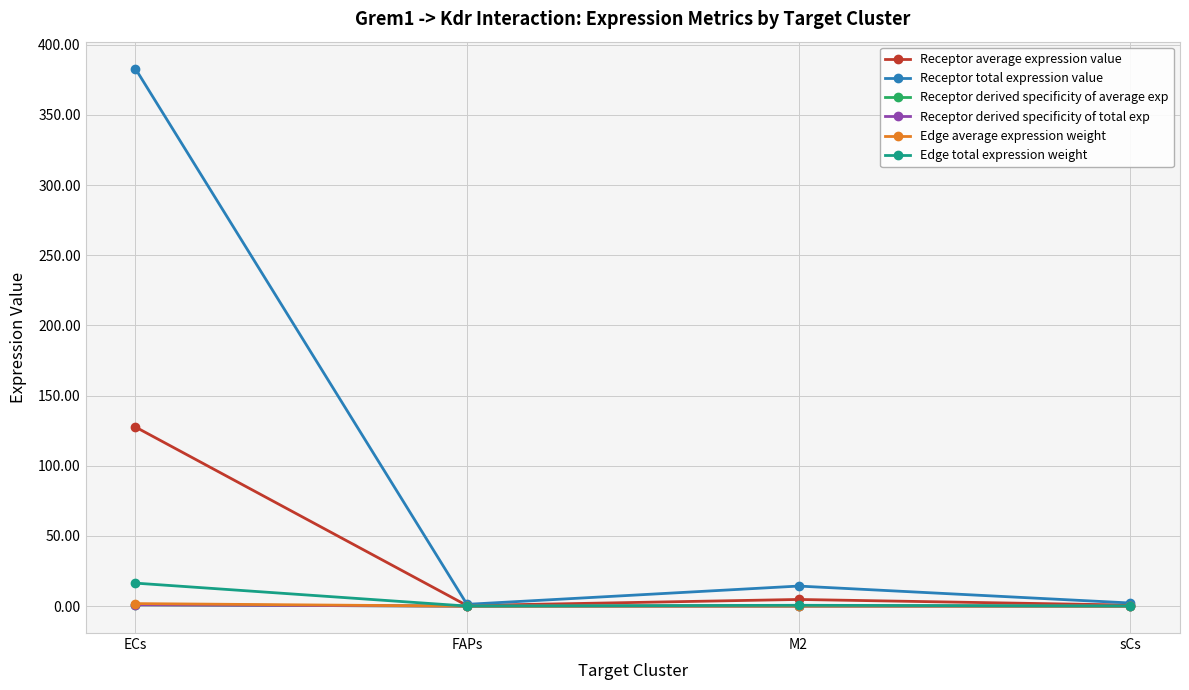

Does the chart have visible grid lines?

Yes